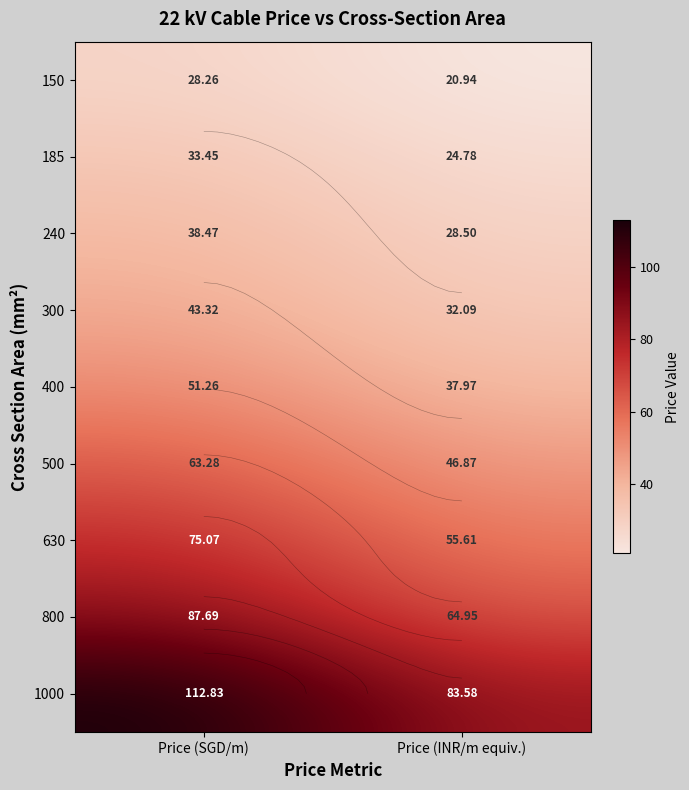

What is the total value across all series at Price (SGD/m)?

533.6